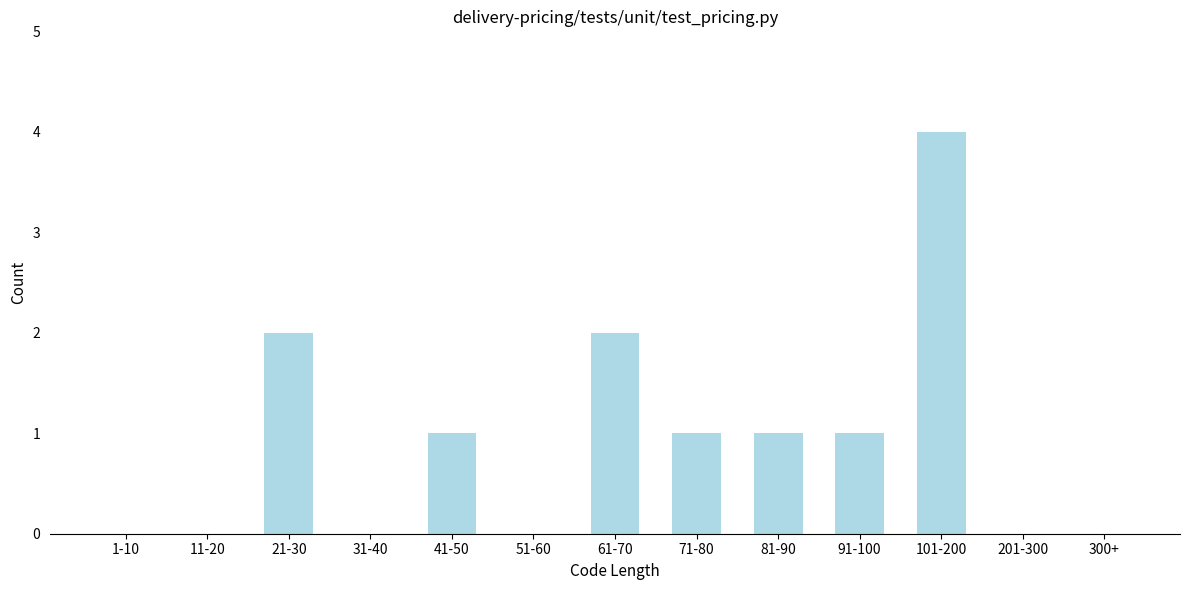

Reading left to right, what are all the values shown in this chart?

1-10=0	11-20=0	21-30=2	31-40=0	41-50=1	51-60=0	61-70=2	71-80=1	81-90=1	91-100=1	101-200=4	201-300=0	300+=0